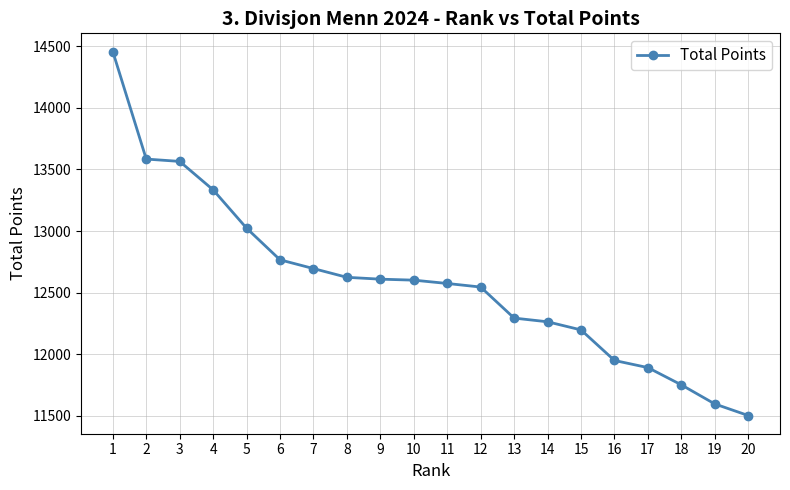

True or false: the data shows 17685 at 5.

False